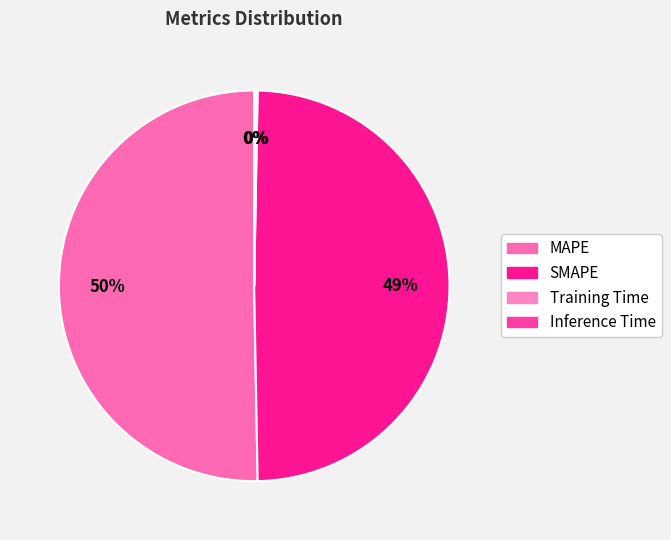

Rank the categories by value from highest to lowest.

MAPE, SMAPE, Inference Time, Training Time